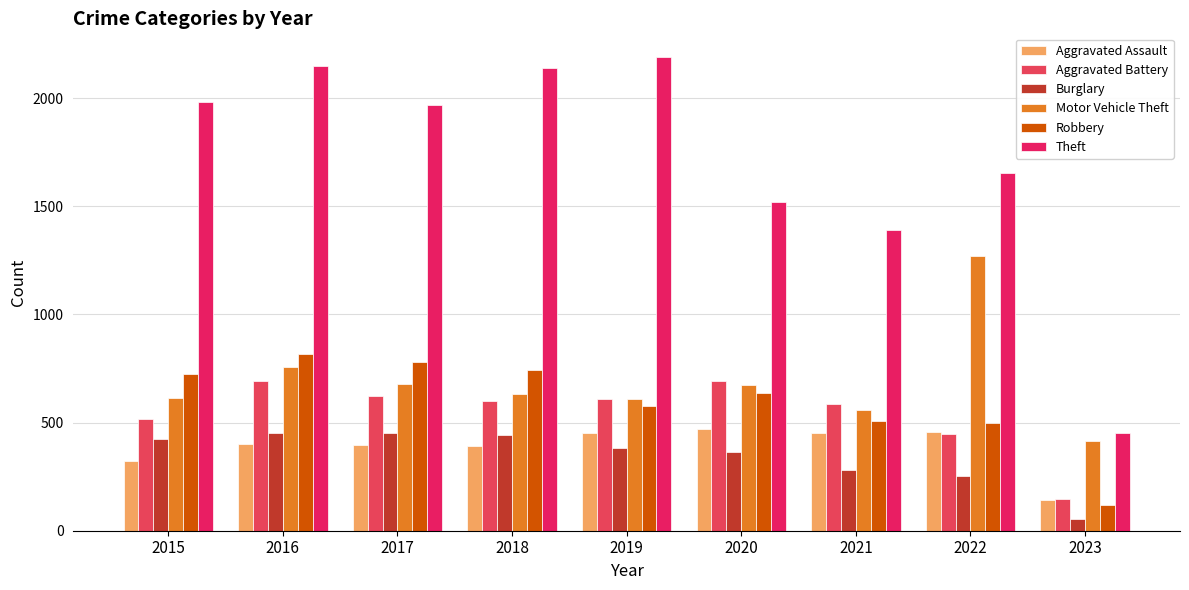

Which series has the largest range (max minus min)?

Theft